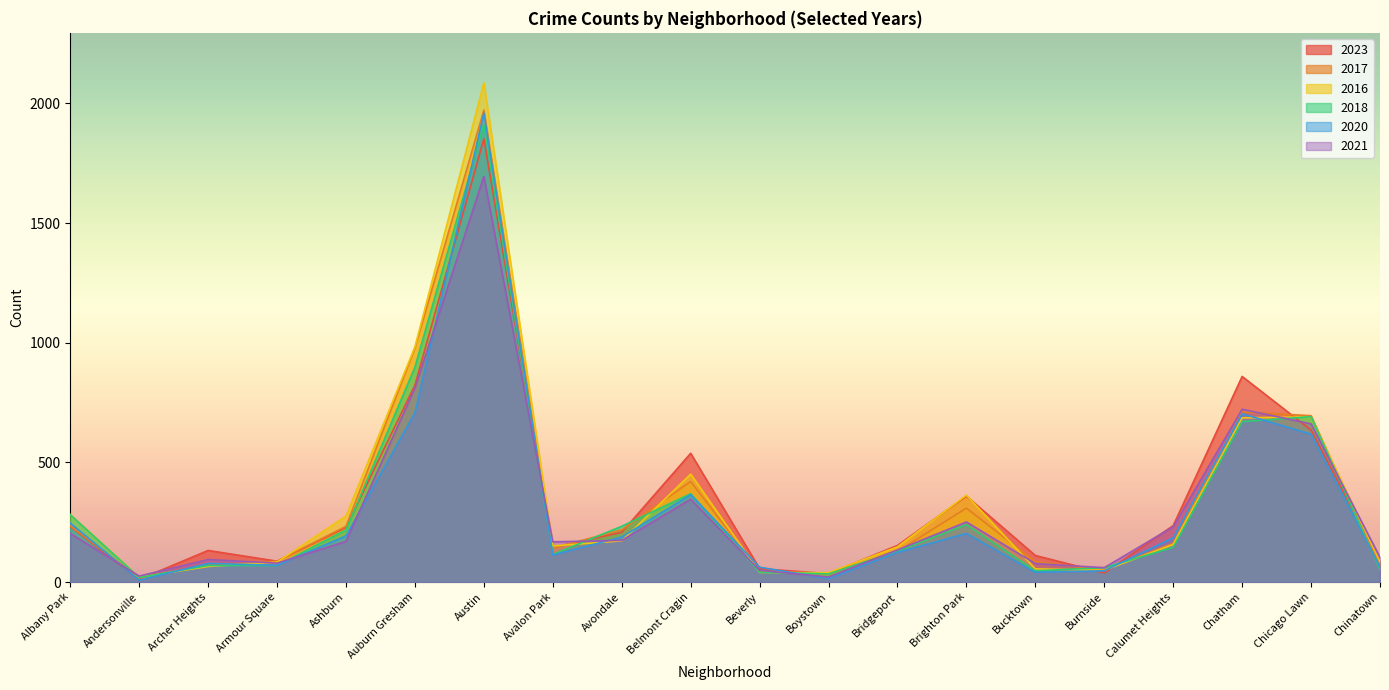

Which series ends up on top after the final intersection of 2017 and 2016?

2016